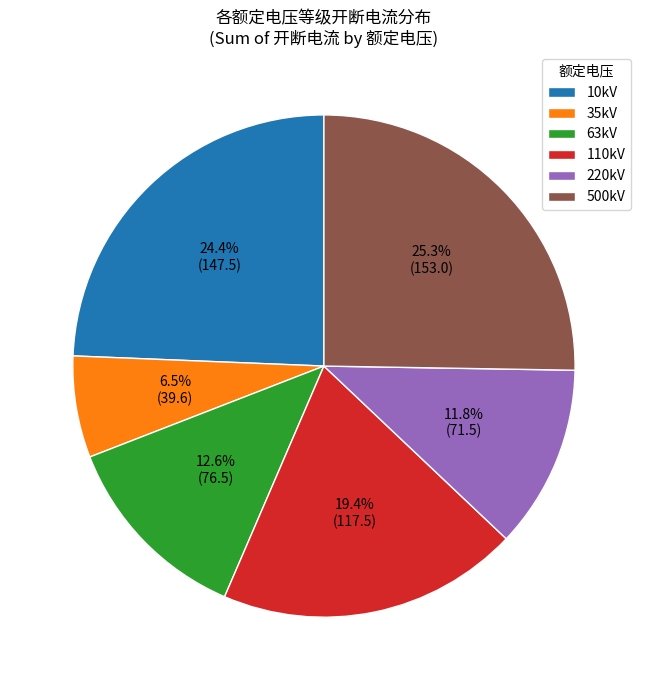

Approximately how many times larger is the value at 10kV compared to 220kV?

2.1